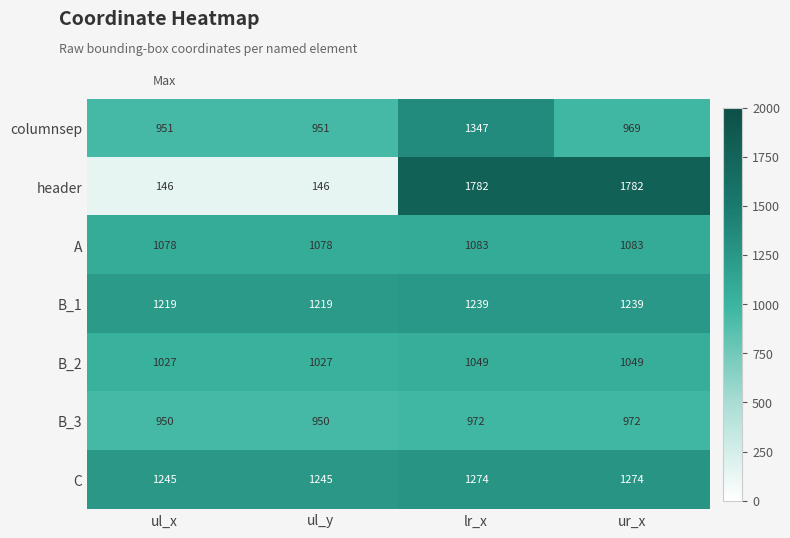

Which series has the largest range (max minus min)?

header